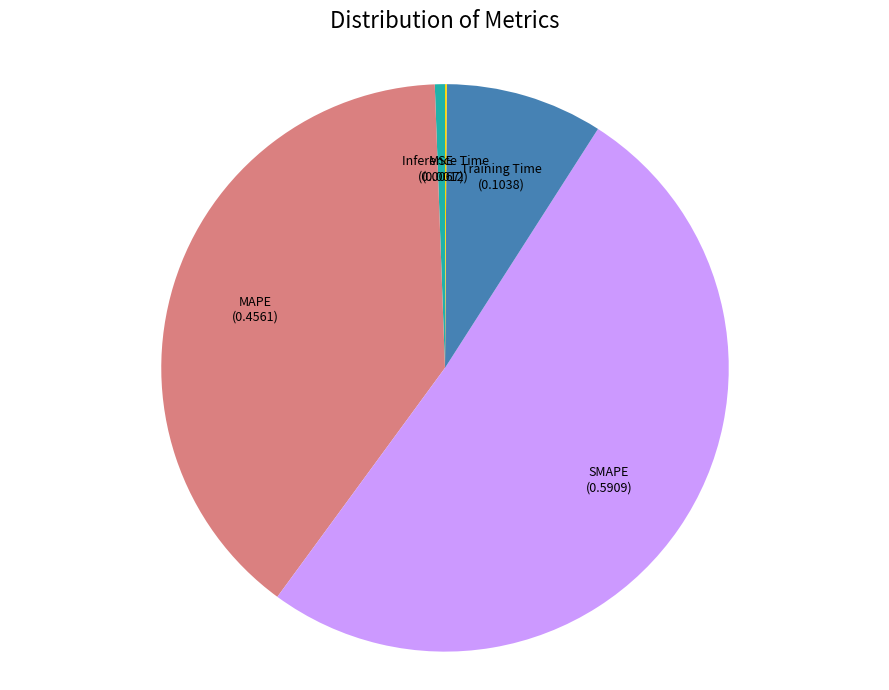

Which has a higher value, MAPE (0.4561) or SMAPE (0.5909)?

SMAPE (0.5909)